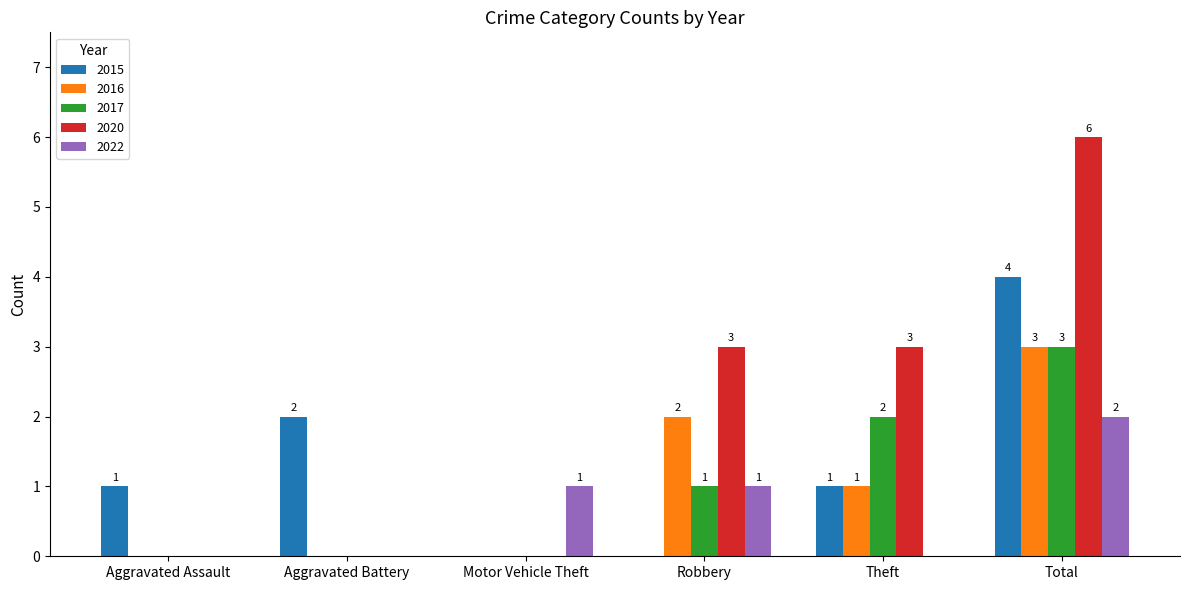

The 2017 series shows -2 at Motor Vehicle Theft. True or false?

False